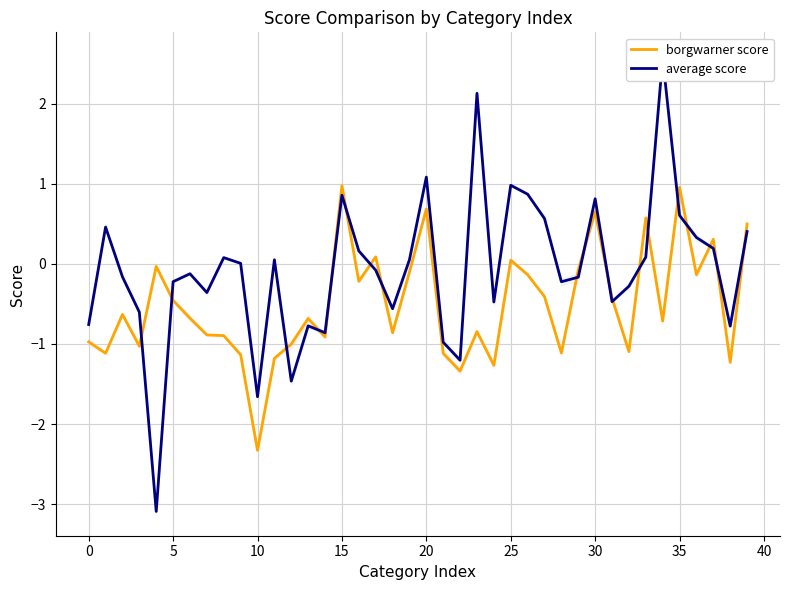

At how many categories does at least one series exceed 0?

20